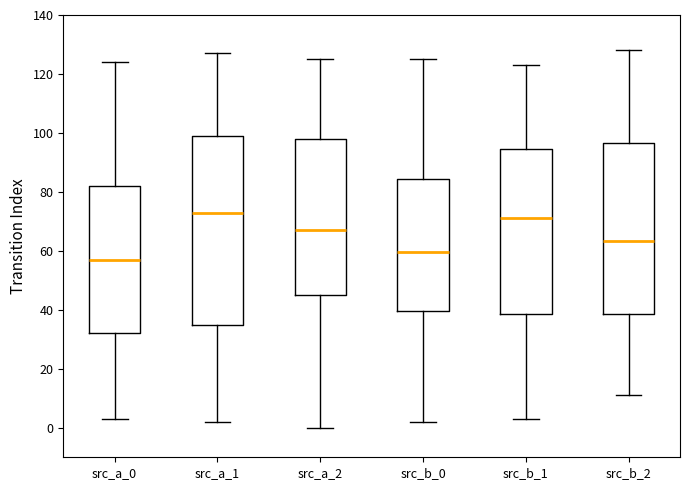

Which box is the tallest, from its lower edge to its upper edge?

src_a_1